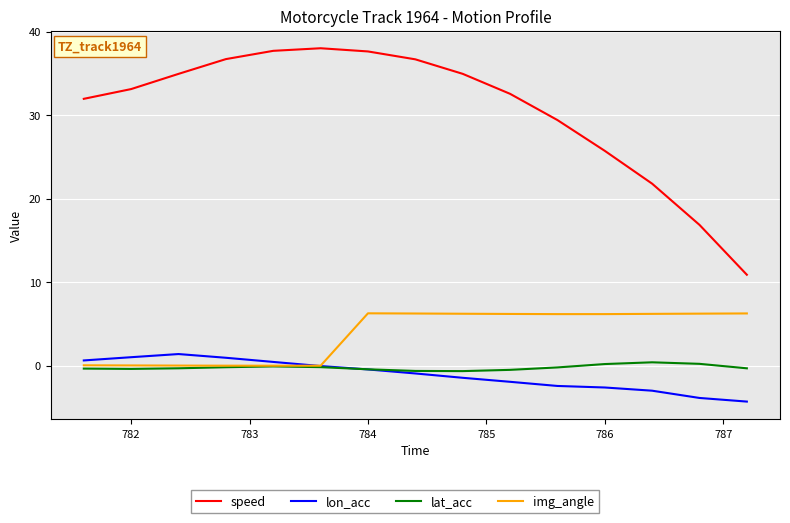

True or false: lat_acc and speed intersect in this chart.

False